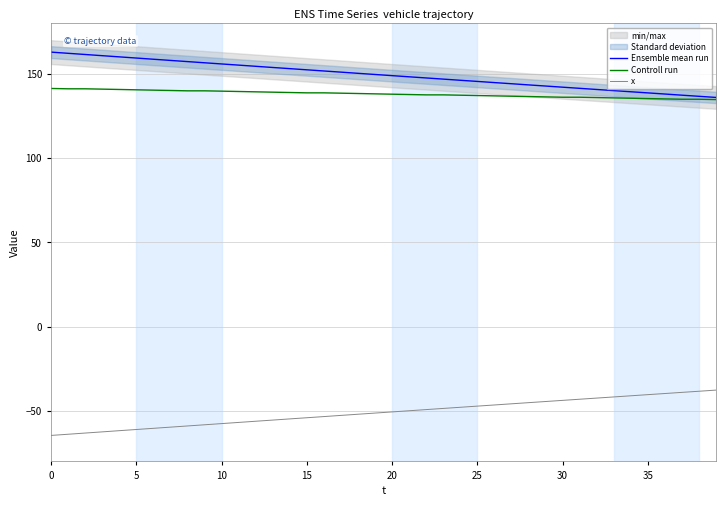

True or false: Ensemble mean run and x intersect in this chart.

False